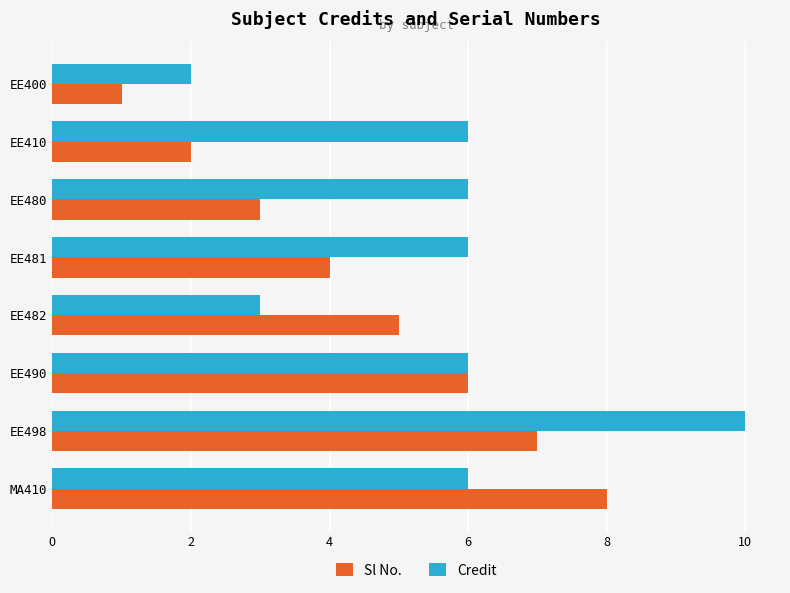

What is the approximate value of Credit at EE480?

6